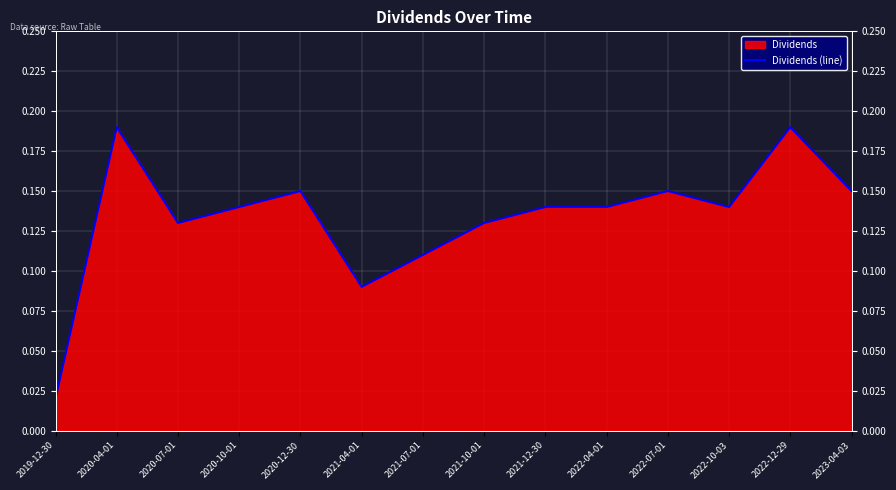

At which label is the value closest to 0?

2019-12-30